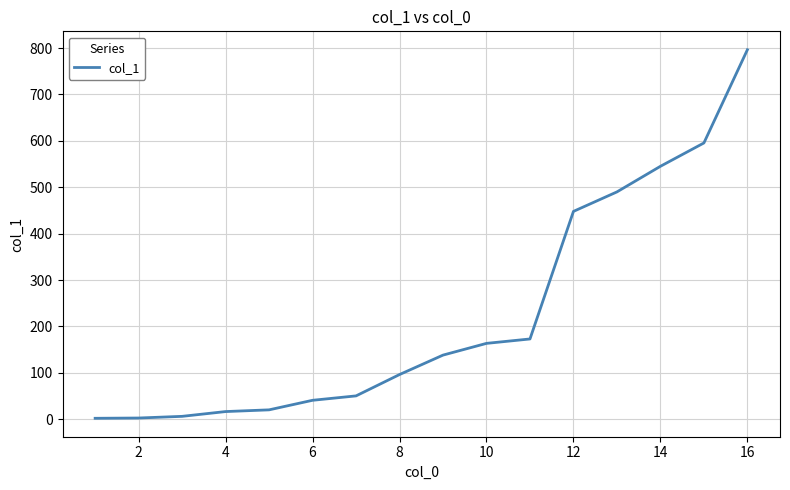

What is the greatest value displayed?

796.4